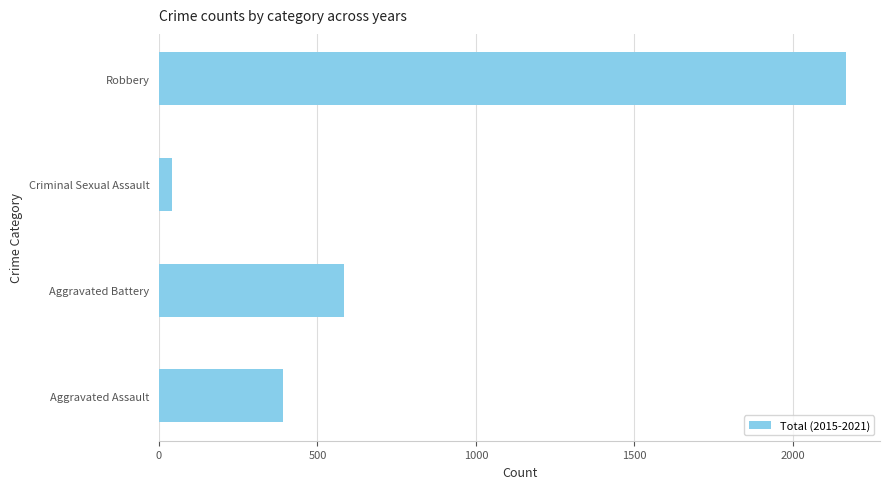

What is the difference between the maximum and minimum values?

2125